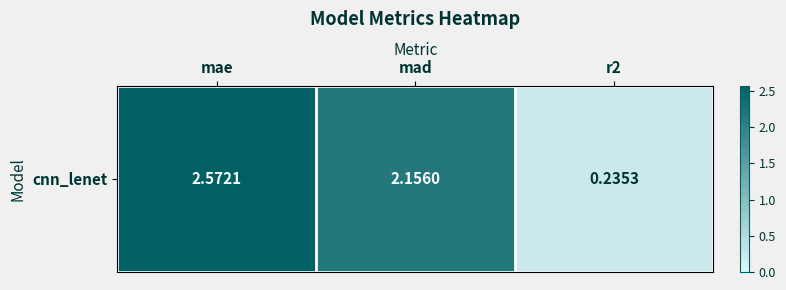

At which label is the value closest to 1?

r2